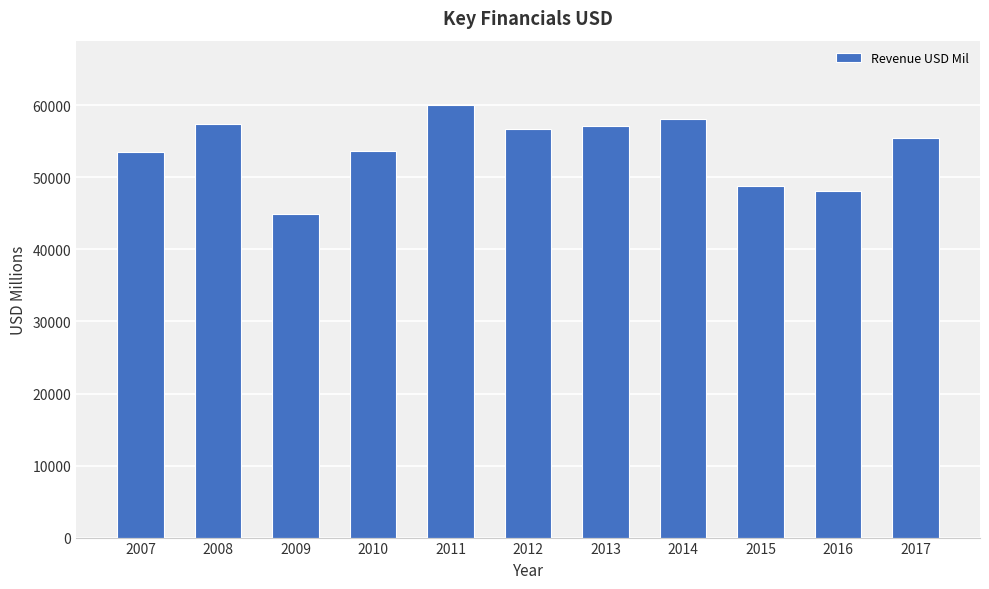

The chart shows a value of 11888 at 2007. True or false?

False